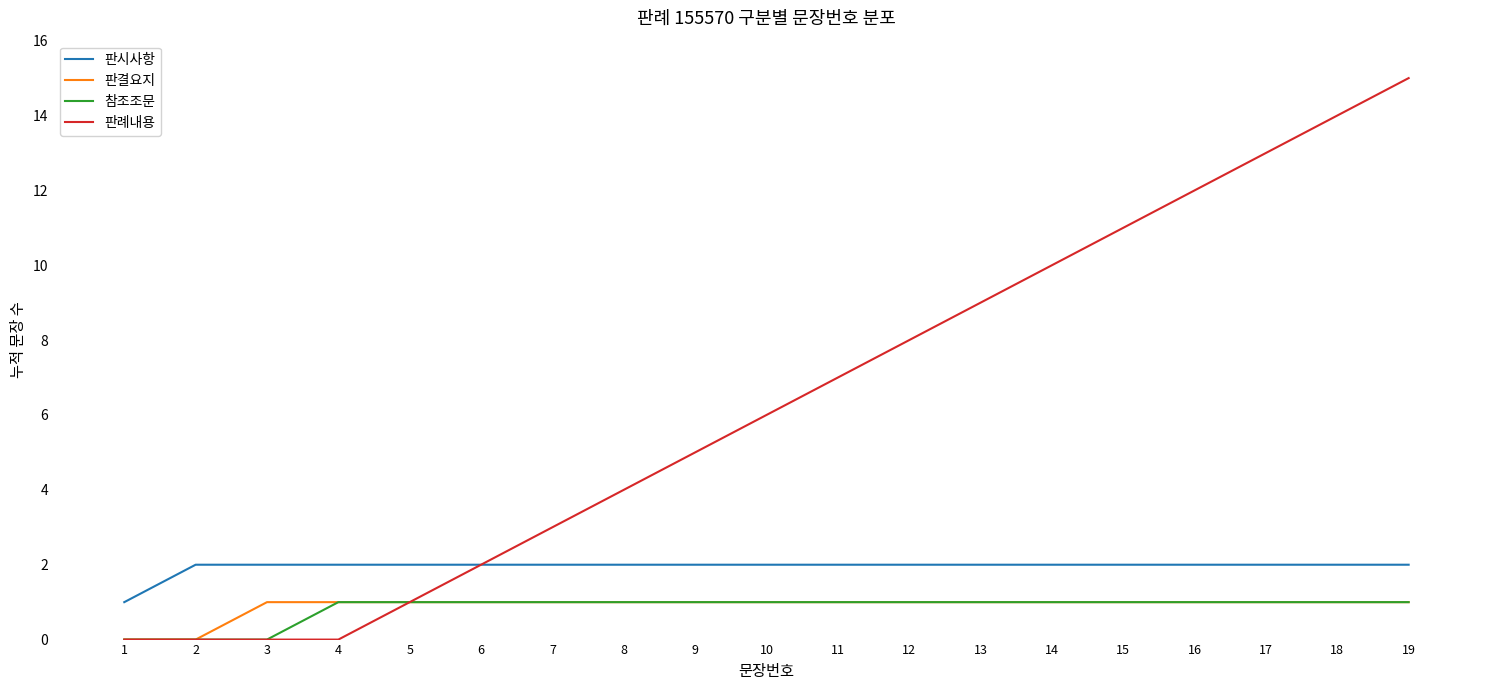

How many values in the 판례내용 series are below 6?

9